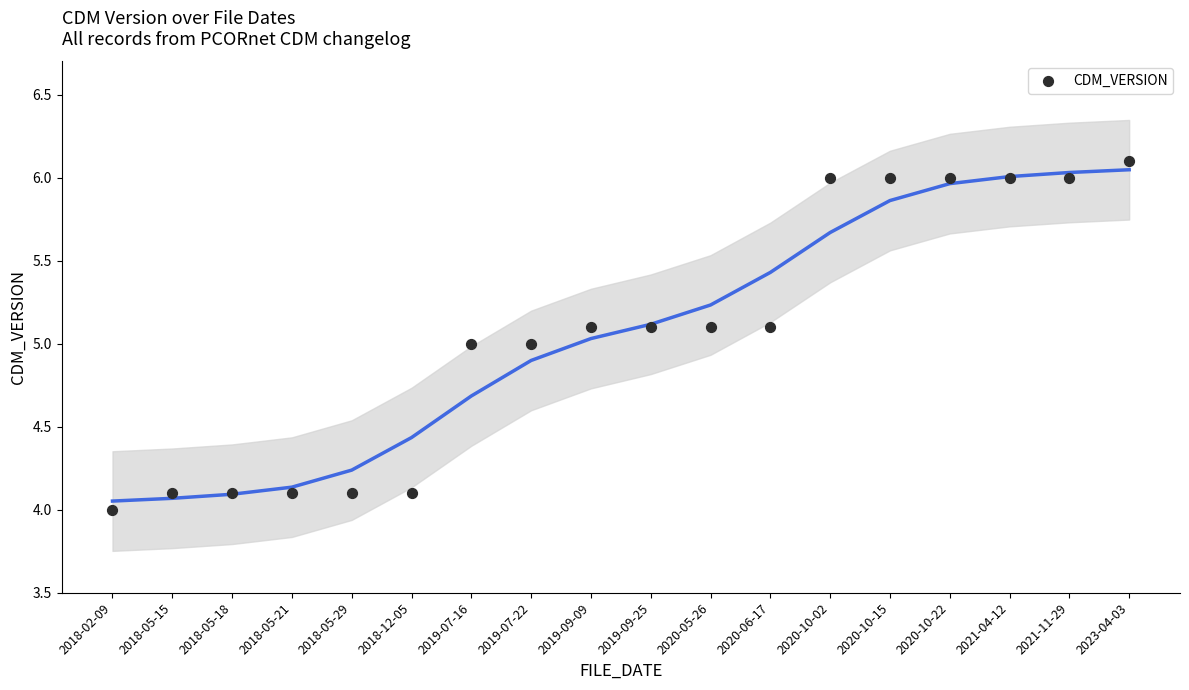

What is the range of Y values (max minus min)?

2.1